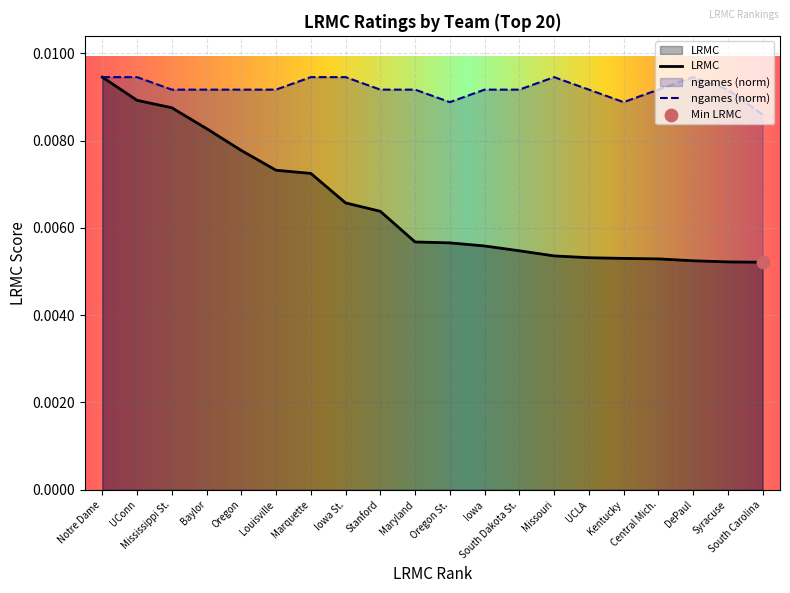

Is the value of LRMC at UCLA greater than the value of ngames_norm at UCLA?

No